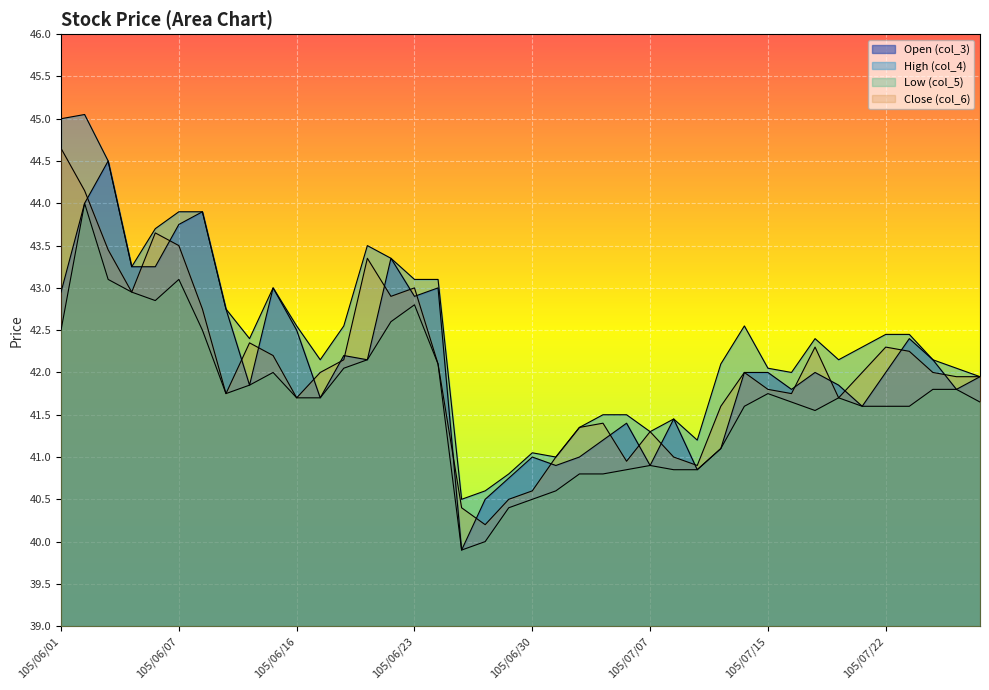

Reading left to right, transcribe all the data shown in this chart.

Open (col_3): 105/06/01=43.0	105/06/02=44.0	105/06/03=44.5	105/06/04=43.2	105/06/06=43.2	105/06/07=43.8	105/06/08=43.9	105/06/13=42.8	105/06/14=41.9	105/06/15=43.0	105/06/16=42.5	105/06/17=41.7	105/06/20=42.2	105/06/21=42.1	105/06/22=43.4	105/06/23=42.9	105/06/24=43.0	105/06/27=39.9	105/06/28=40.5	105/06/29=40.8	105/06/30=41.0	105/07/01=40.9	105/07/04=41.0	105/07/05=41.2	105/07/06=41.4	105/07/07=40.9	105/07/11=41.5	105/07/12=40.9	105/07/13=41.1	105/07/14=42.0	105/07/15=42.0	105/07/18=41.8	105/07/19=42.0	105/07/20=41.9	105/07/21=41.6	105/07/22=42.0	105/07/25=42.4	105/07/26=42.1	105/07/27=41.8	105/07/28=42.0
High (col_4): 105/06/01=45.0	105/06/02=45.0	105/06/03=44.5	105/06/04=43.2	105/06/06=43.7	105/06/07=43.9	105/06/08=43.9	105/06/13=42.8	105/06/14=42.4	105/06/15=43.0	105/06/16=42.5	105/06/17=42.1	105/06/20=42.5	105/06/21=43.5	105/06/22=43.4	105/06/23=43.1	105/06/24=43.1	105/06/27=40.5	105/06/28=40.6	105/06/29=40.8	105/06/30=41.0	105/07/01=41.0	105/07/04=41.4	105/07/05=41.5	105/07/06=41.5	105/07/07=41.3	105/07/11=41.5	105/07/12=41.2	105/07/13=42.1	105/07/14=42.5	105/07/15=42.0	105/07/18=42.0	105/07/19=42.4	105/07/20=42.1	105/07/21=42.3	105/07/22=42.5	105/07/25=42.5	105/07/26=42.1	105/07/27=42.0	105/07/28=42.0
Low (col_5): 105/06/01=42.5	105/06/02=44.0	105/06/03=43.1	105/06/04=43.0	105/06/06=42.9	105/06/07=43.1	105/06/08=42.5	105/06/13=41.8	105/06/14=41.9	105/06/15=42.0	105/06/16=41.7	105/06/17=41.7	105/06/20=42.0	105/06/21=42.1	105/06/22=42.6	105/06/23=42.8	105/06/24=42.1	105/06/27=39.9	105/06/28=40.0	105/06/29=40.4	105/06/30=40.5	105/07/01=40.6	105/07/04=40.8	105/07/05=40.8	105/07/06=40.9	105/07/07=40.9	105/07/11=40.9	105/07/12=40.9	105/07/13=41.1	105/07/14=41.6	105/07/15=41.8	105/07/18=41.6	105/07/19=41.5	105/07/20=41.7	105/07/21=41.6	105/07/22=41.6	105/07/25=41.6	105/07/26=41.8	105/07/27=41.8	105/07/28=41.6
Close (col_6): 105/06/01=44.6	105/06/02=44.1	105/06/03=43.5	105/06/04=43.0	105/06/06=43.6	105/06/07=43.5	105/06/08=42.8	105/06/13=41.8	105/06/14=42.4	105/06/15=42.2	105/06/16=41.7	105/06/17=42.0	105/06/20=42.1	105/06/21=43.4	105/06/22=42.9	105/06/23=43.0	105/06/24=42.1	105/06/27=40.4	105/06/28=40.2	105/06/29=40.5	105/06/30=40.6	105/07/01=41.0	105/07/04=41.4	105/07/05=41.4	105/07/06=41.0	105/07/07=41.3	105/07/11=41.0	105/07/12=40.9	105/07/13=41.6	105/07/14=42.0	105/07/15=41.8	105/07/18=41.8	105/07/19=42.3	105/07/20=41.7	105/07/21=42.0	105/07/22=42.3	105/07/25=42.2	105/07/26=42.0	105/07/27=42.0	105/07/28=42.0